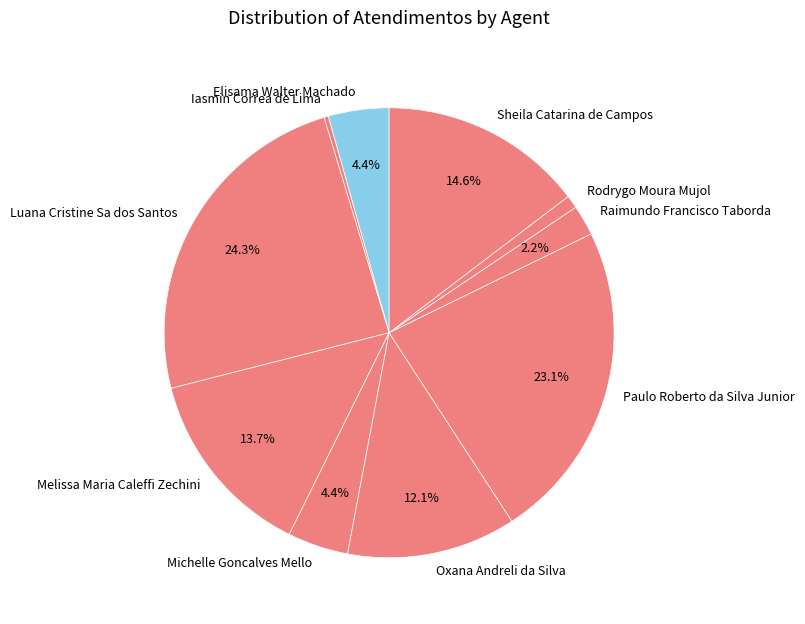

To the nearest percent, what is the average slice percentage?

10%